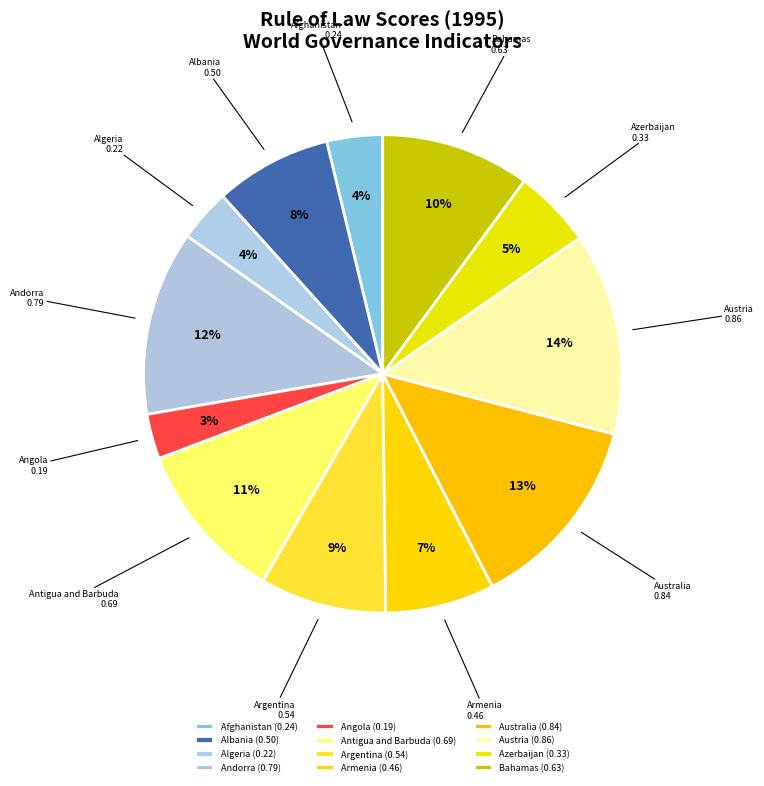

How many segments does this pie chart have?

12